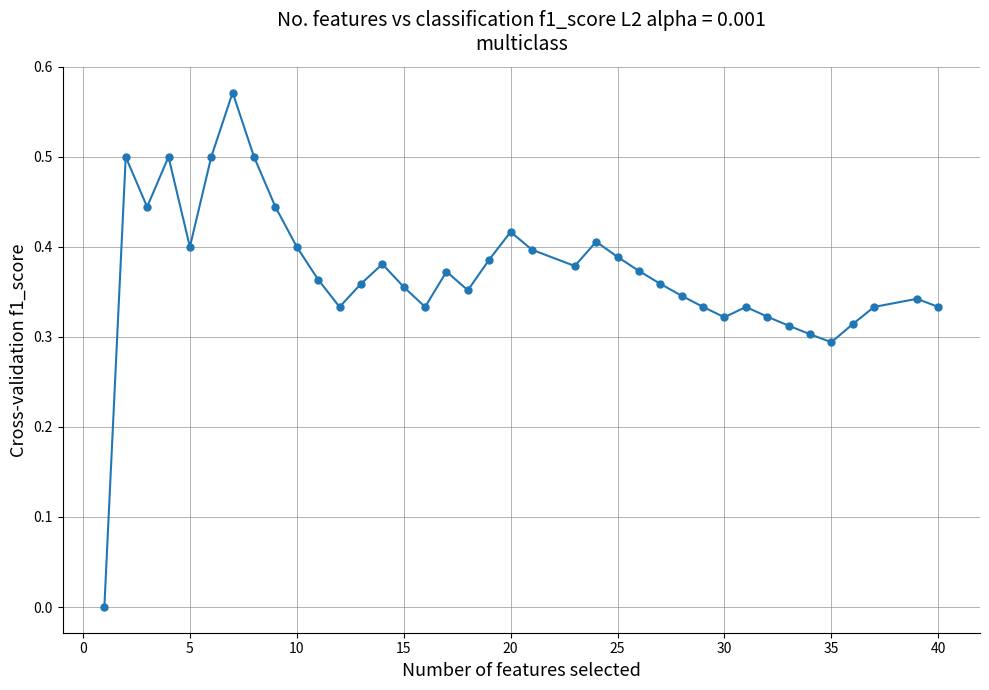

How many interior local peaks (higher than both neighbors) does the data have?

9